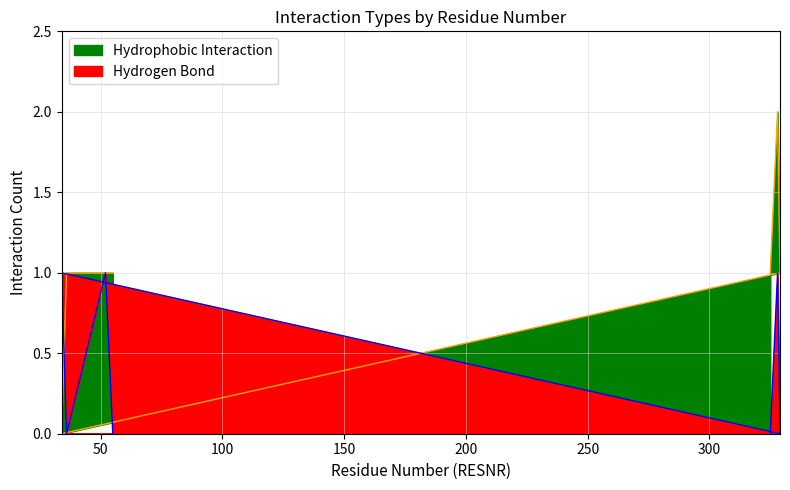

What are all the series names shown in the legend?

Hydrogen Bond, Hydrophobic Interaction